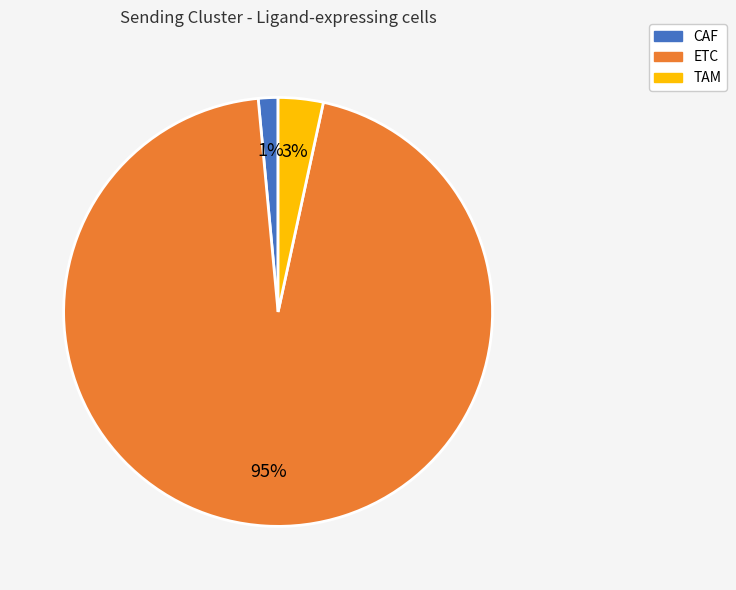

How many slices are in this pie chart?

3